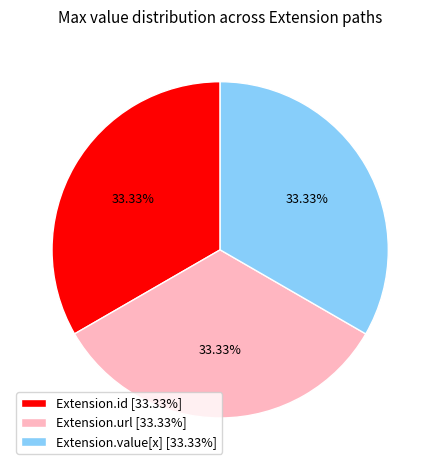

Is the sum of Extension.id [33.33%] and Extension.url [33.33%] greater than half?

Yes